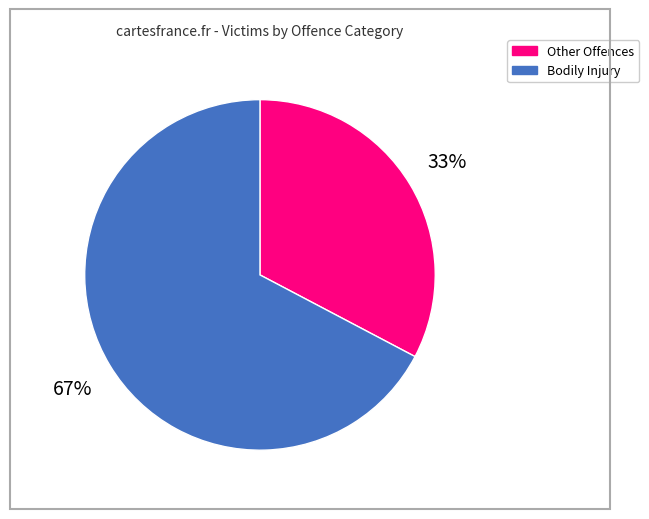

To the nearest percent, what is the average slice percentage?

50%